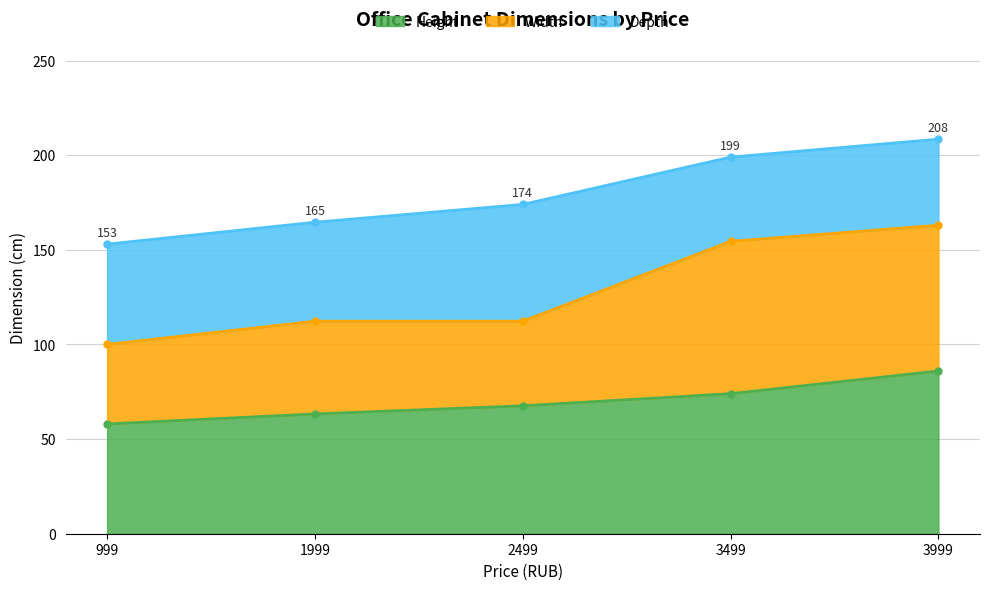

What is the minimum value for Height?

58.0